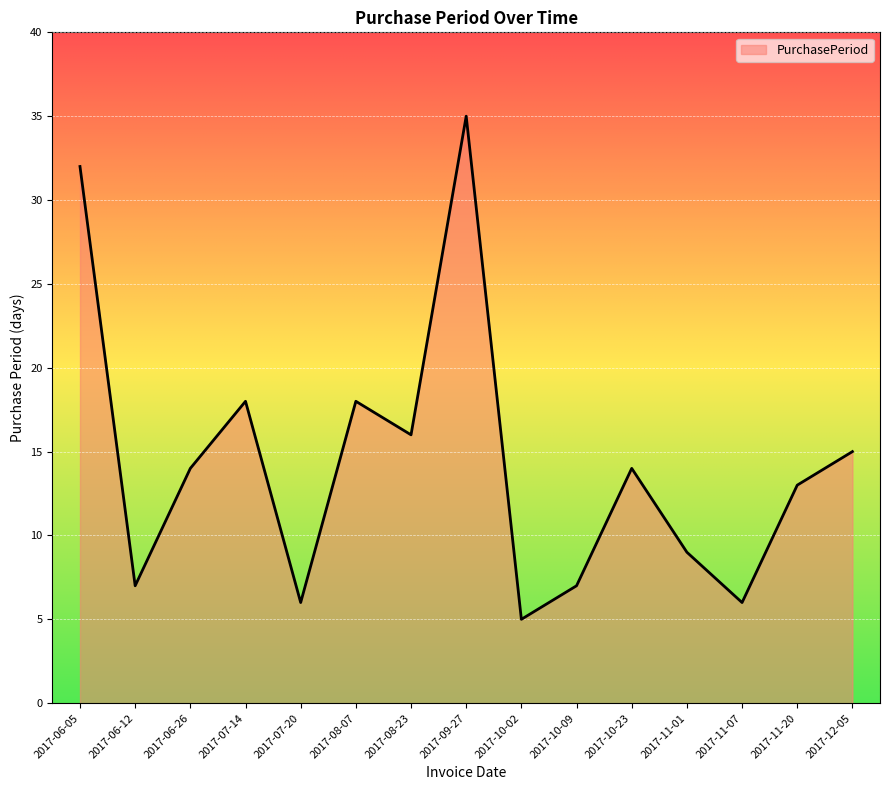

Read the value at 2017-09-27.

35